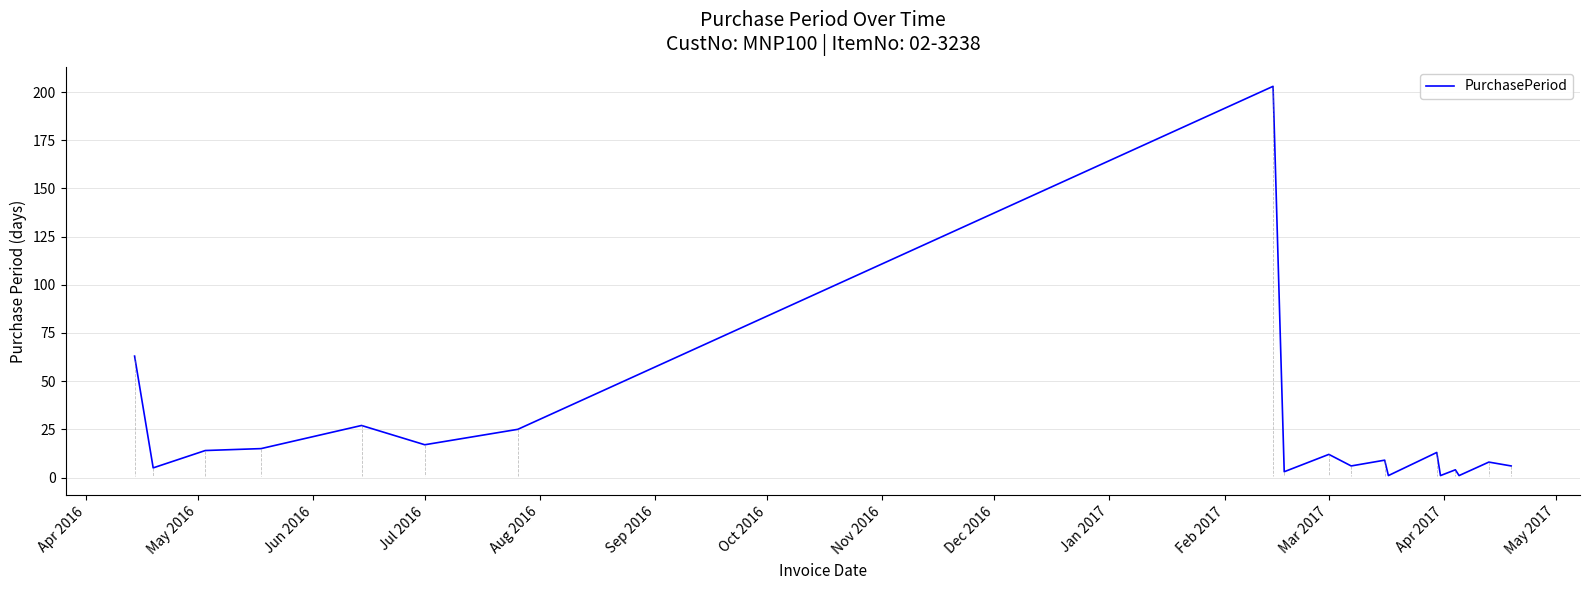

How many categories are shown in the chart?

19